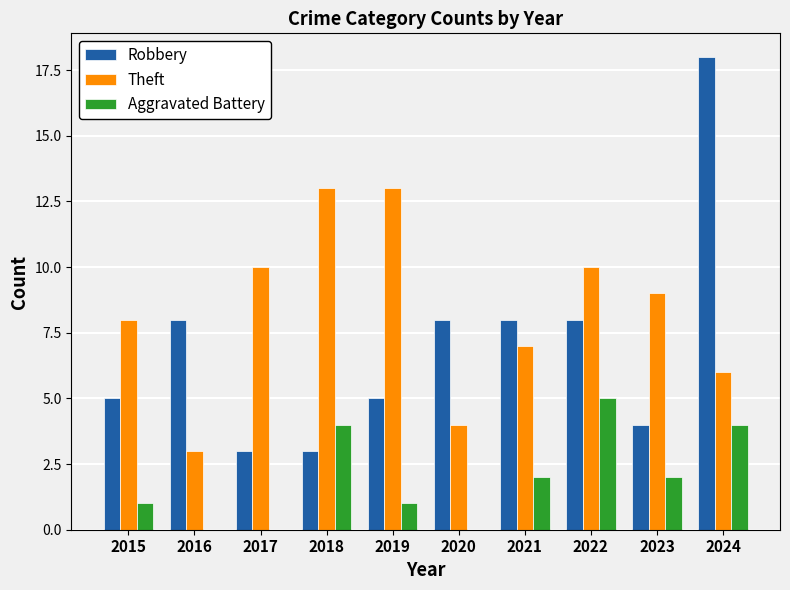

What is the average value of the Aggravated Battery series?

2